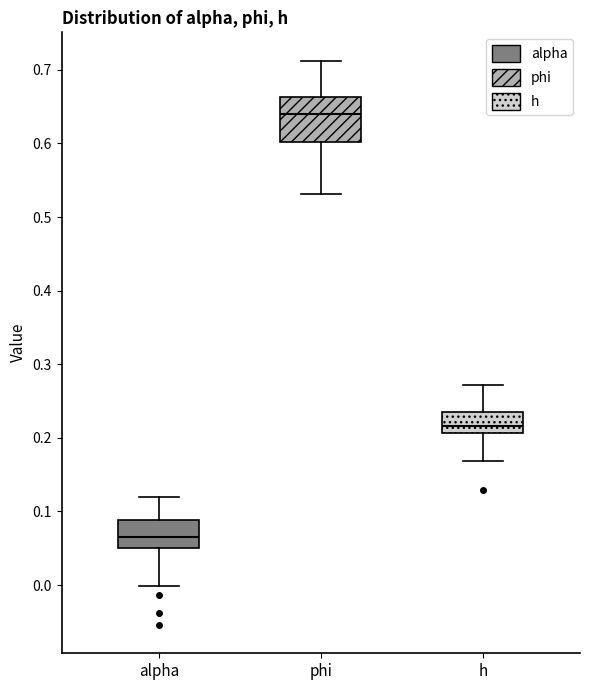

Reading left to right, transcribe this box plot: for each box, give where its median line is, the range the box spans, and where its two whiskers end, as read against the y-axis. The values are not printed on the chart, so give them approximately, as read against the axis.

alpha: median 0.07, box 0.05 to 0.09, whiskers 0.00 to 0.12
phi: median 0.64, box 0.60 to 0.66, whiskers 0.53 to 0.71
h: median 0.22, box 0.21 to 0.24, whiskers 0.17 to 0.27